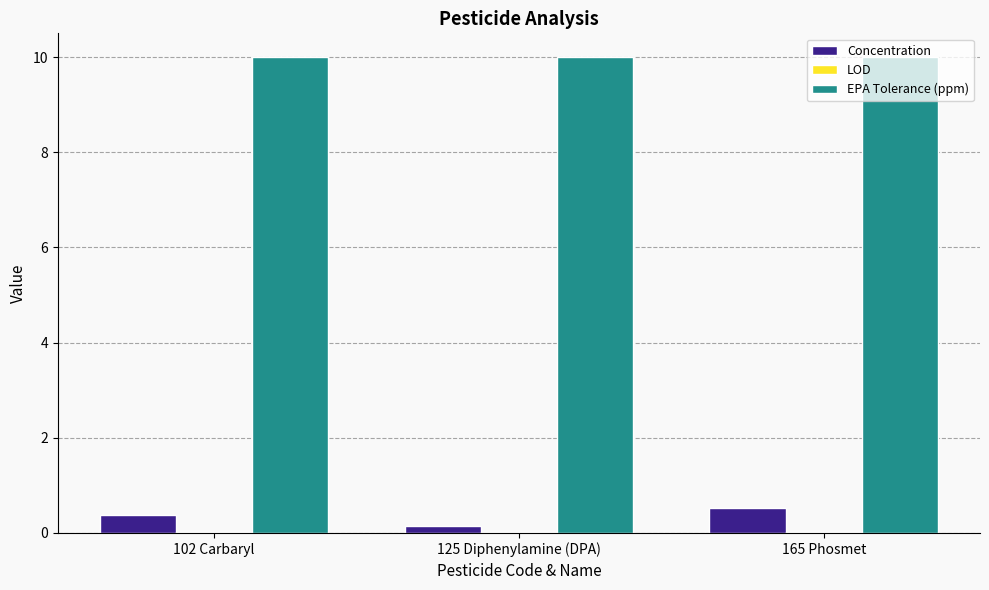

What is the sum of all Concentration values?

1.1